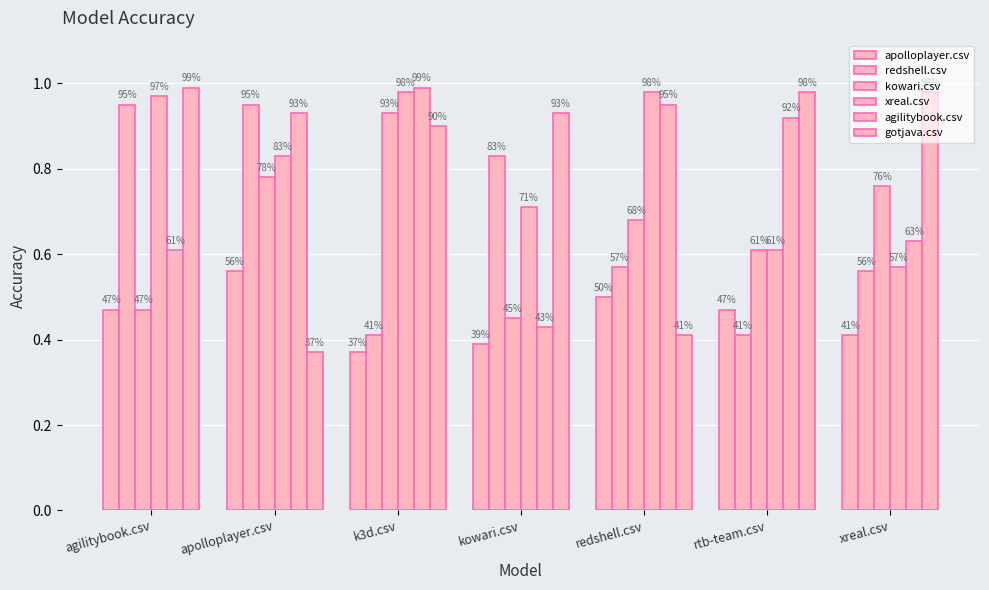

Does the chart contain any negative values?

No